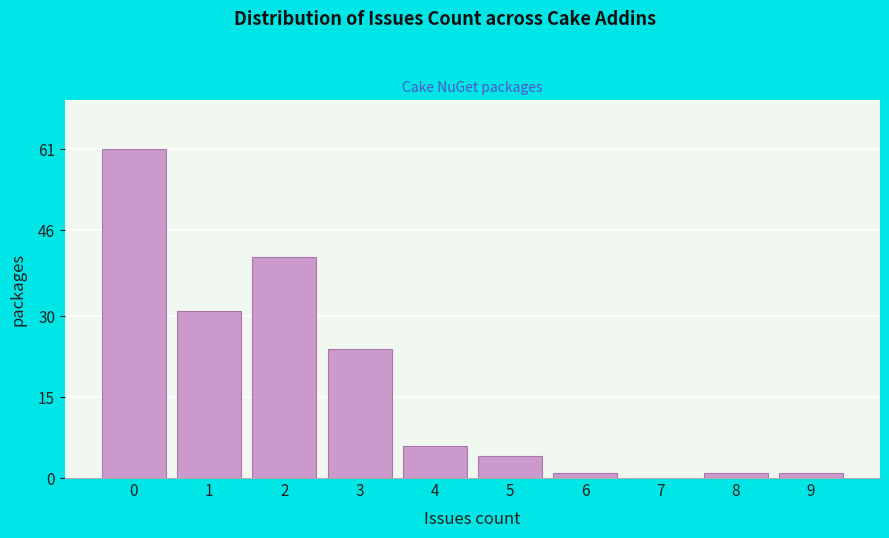

Reading left to right, extract all data points from this chart.

0=61	1=31	2=41	3=24	4=6	5=4	6=1	7=0	8=1	9=1